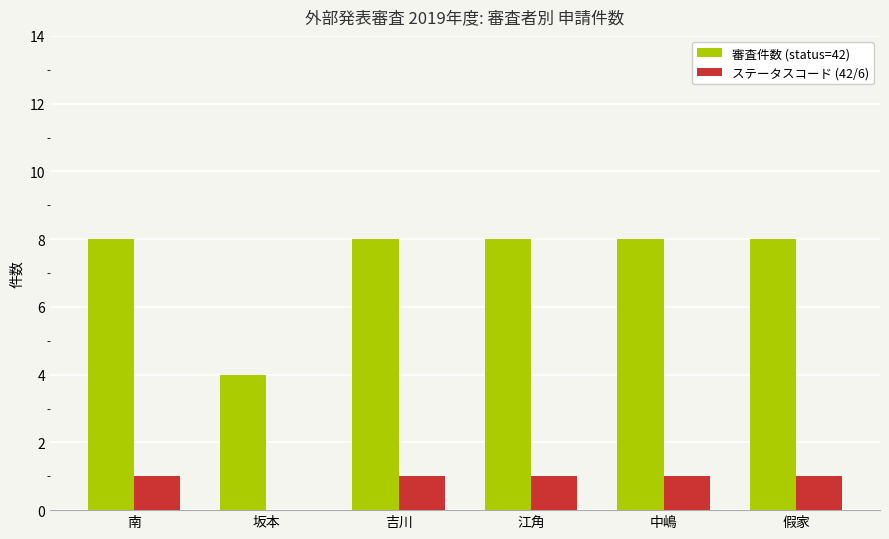

Reading left to right, transcribe all the data shown in this chart.

審査件数 (status=42): 8	4	8	8	8	8
ステータスコード (42/6): 1	0	1	1	1	1